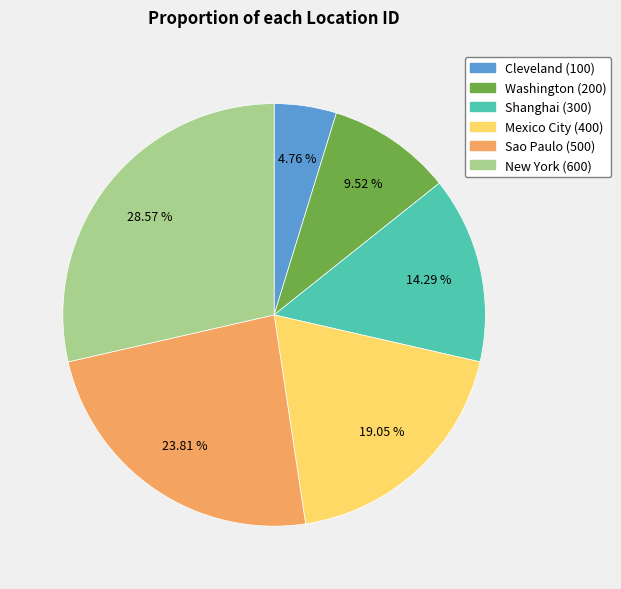

To the nearest percent, what percentage of the pie is Cleveland?

5%